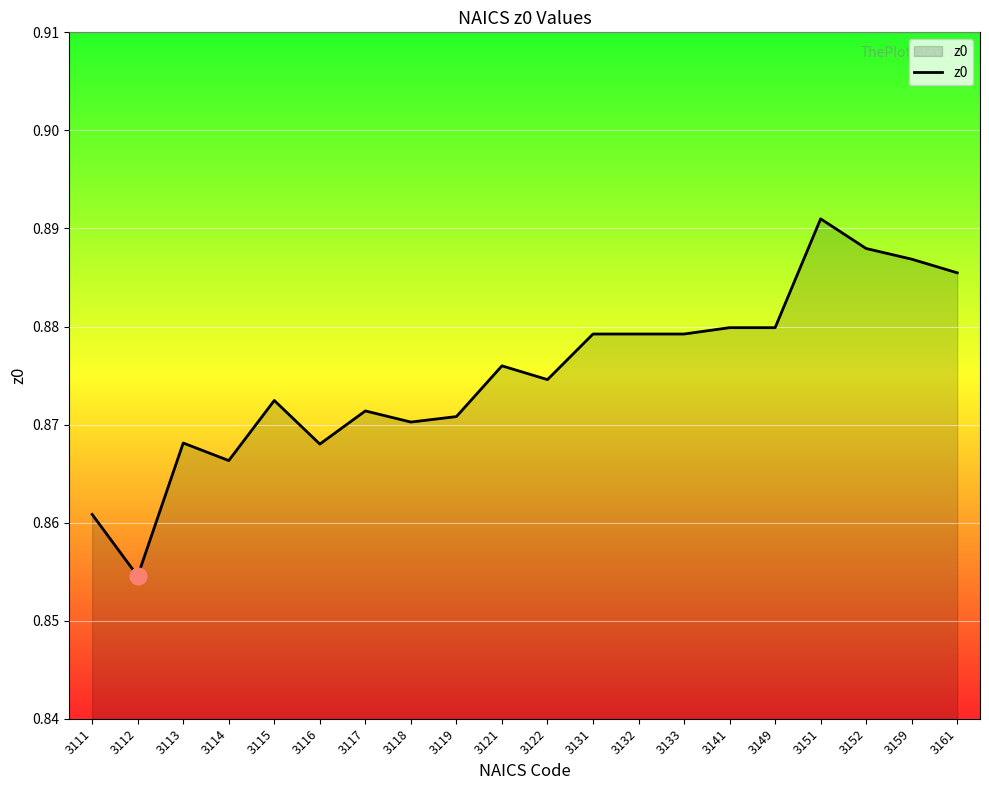

Which label corresponds to the largest value in the chart?

3151